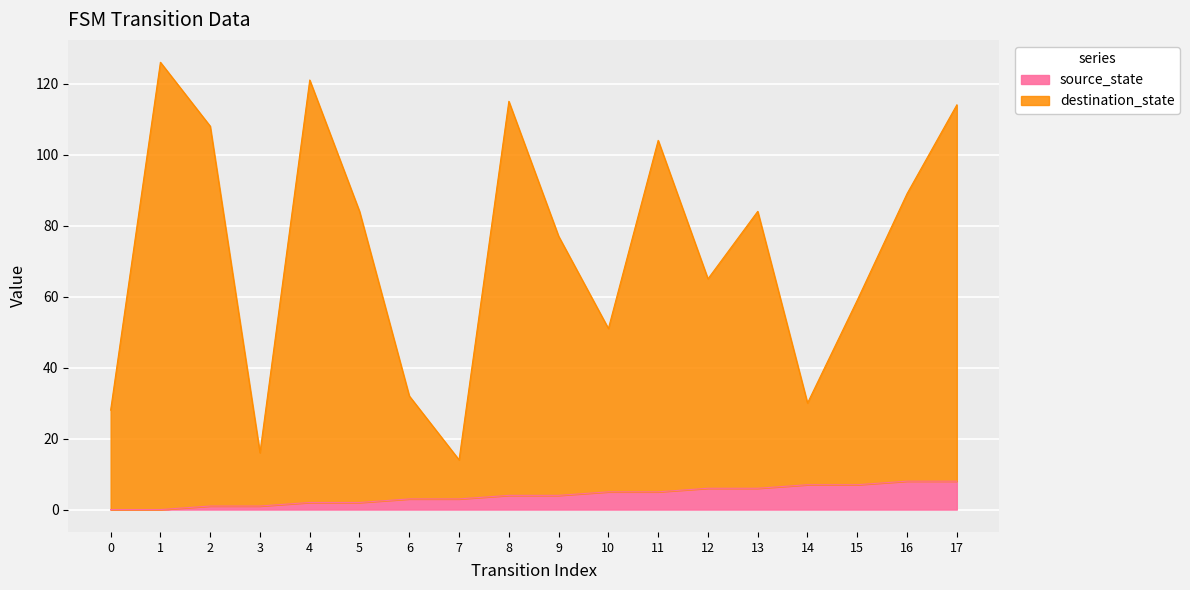

At which category is the sum across all series the highest?

1